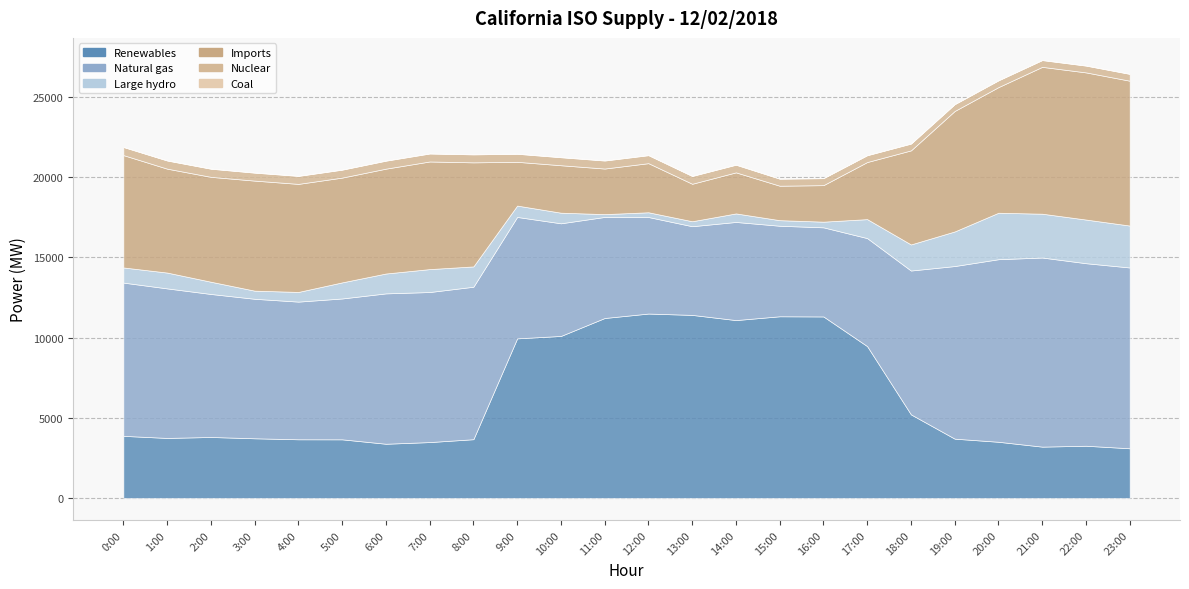

How many series are shown in this chart?

6